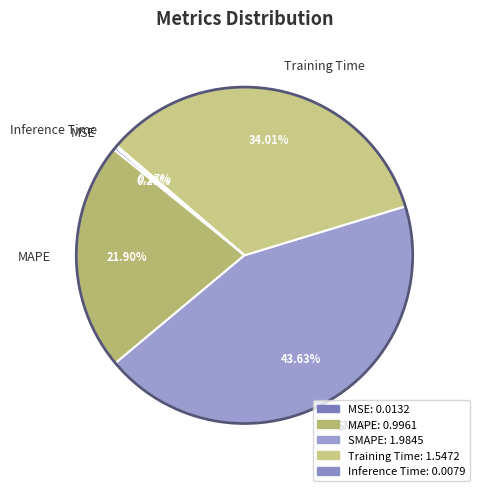

Which category has the biggest portion of the pie?

SMAPE